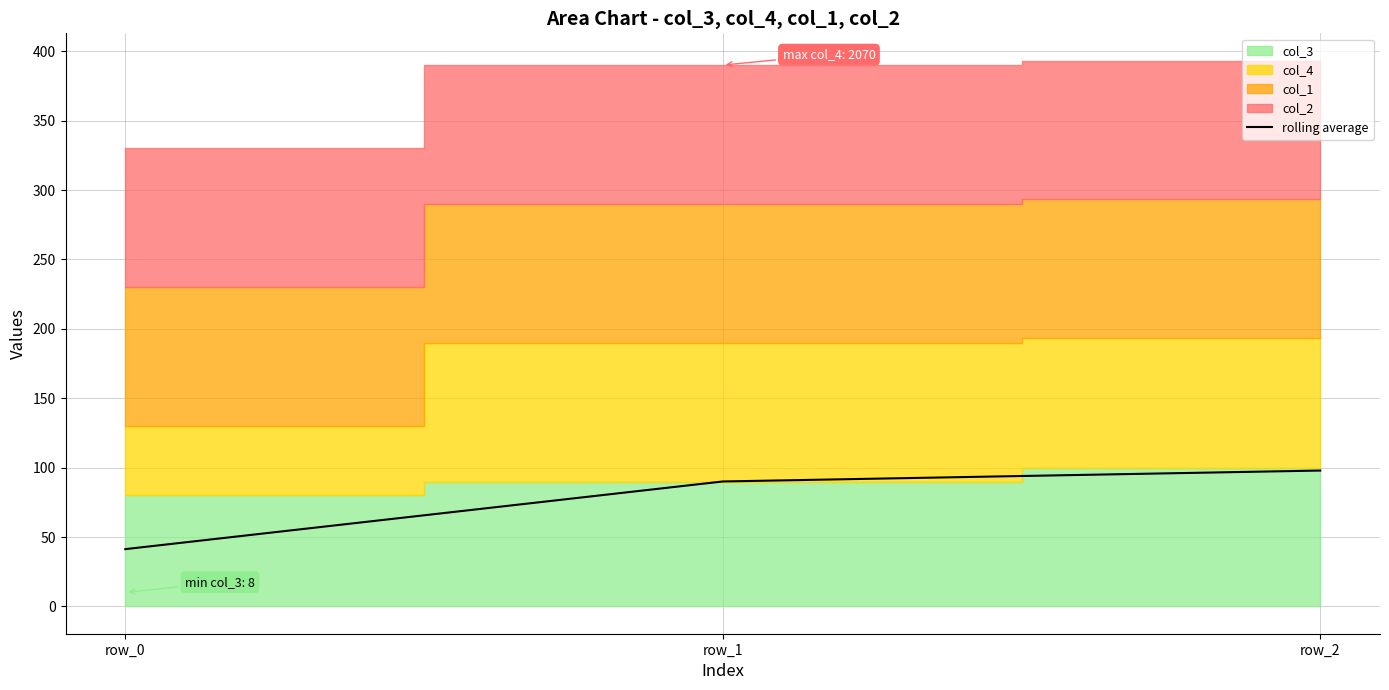

What is the minimum value shown in the chart?

41.3